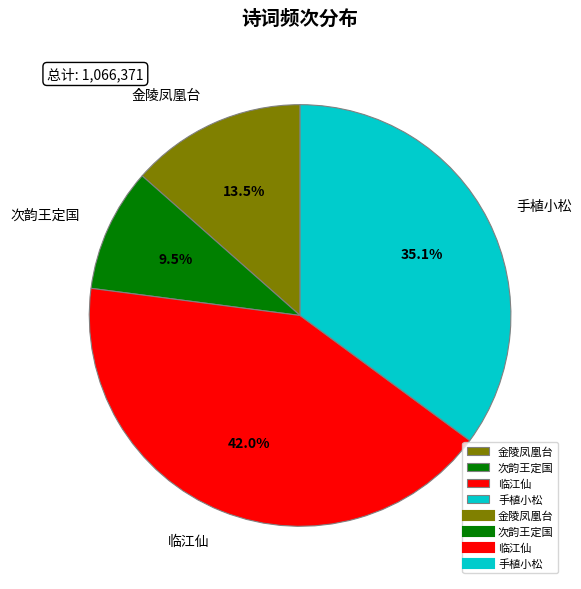

What portion of the pie excludes 临江仙?

58.0%